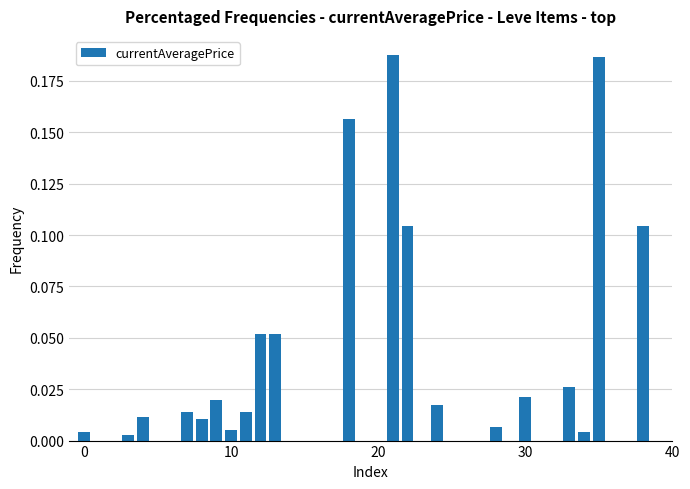

How many distinct data groups are displayed?

1